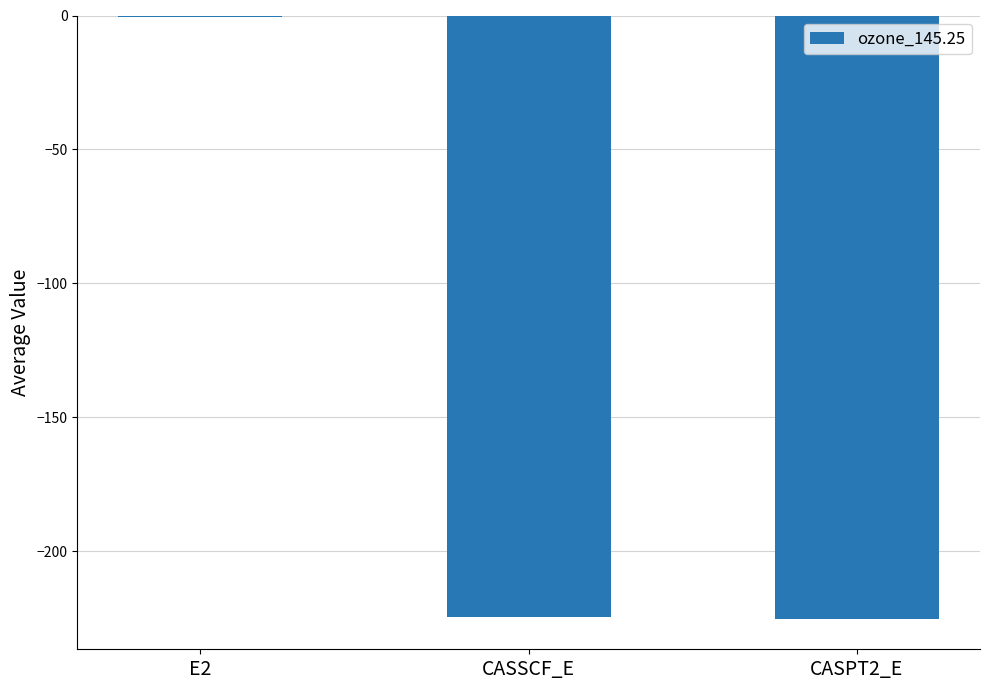

How many values exceed -224?

1